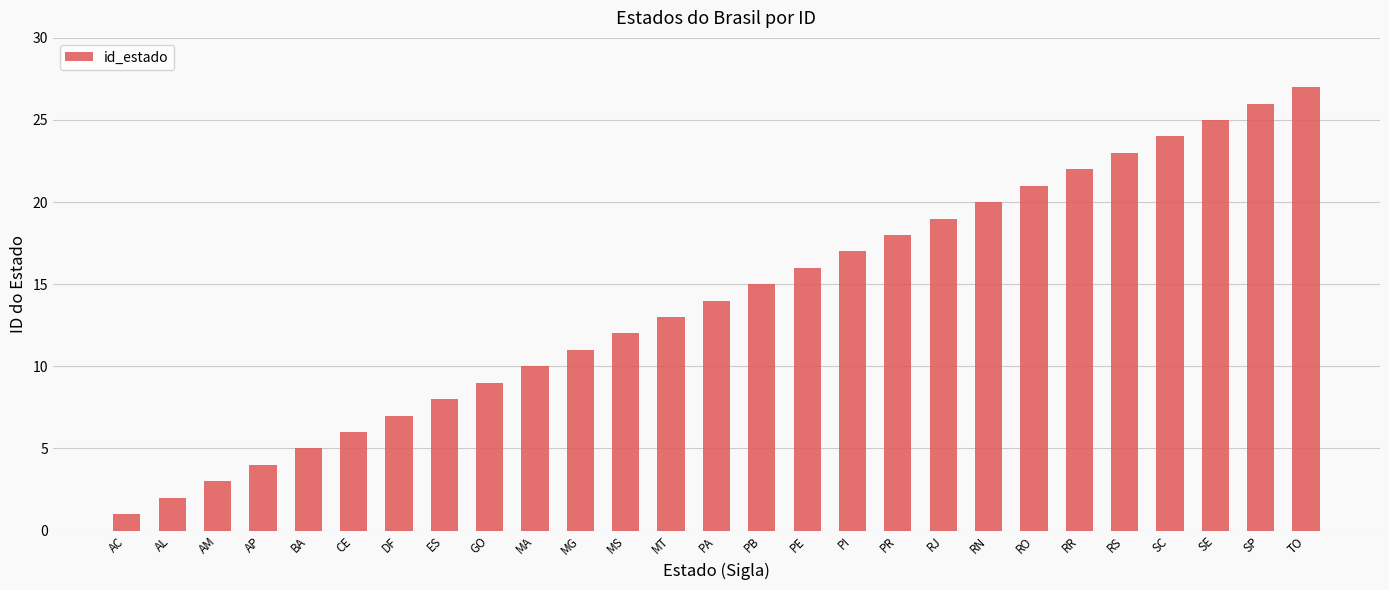

What is the sum of the values at AL and AP?

6